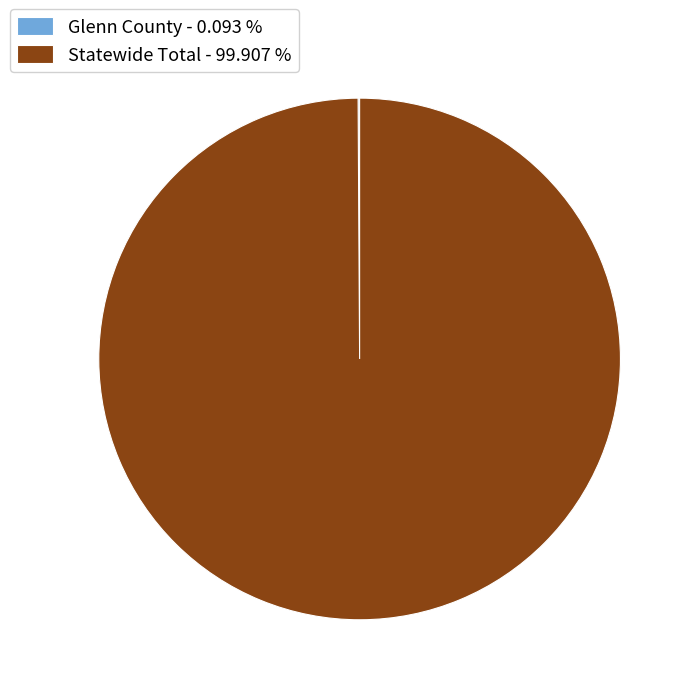

Is there any slice that represents more than half of the pie?

Yes